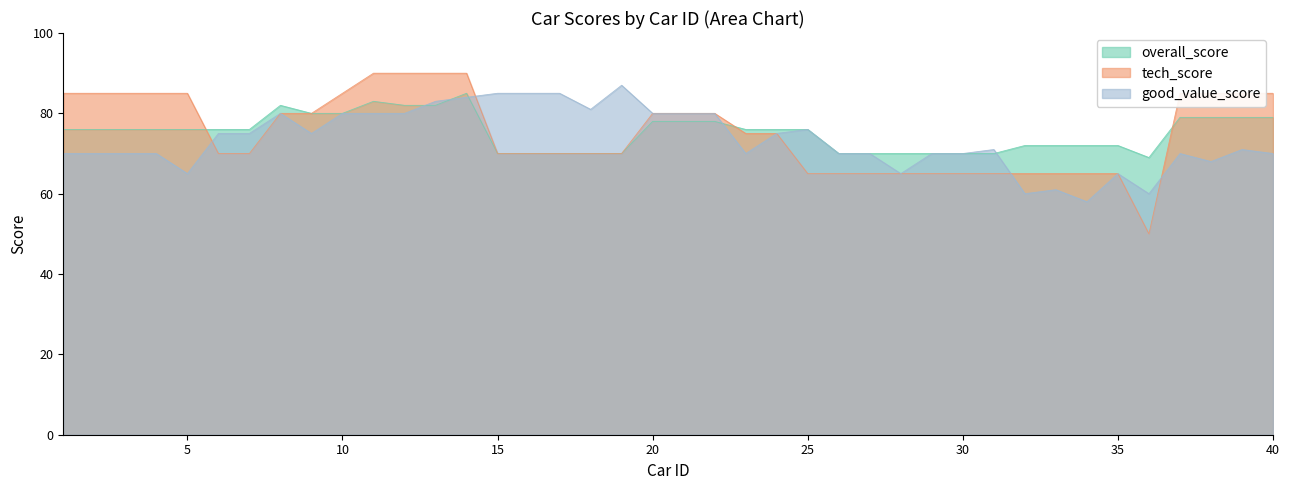

Is it true that good_value_score equals 31 at 33?

False